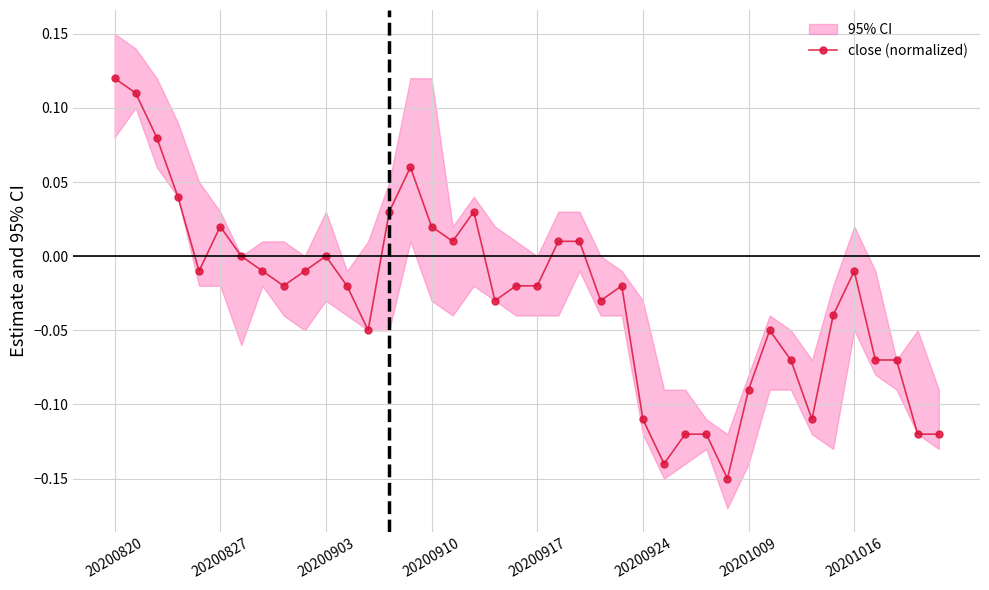

True or false: close (normalized) has more than 1 points higher than both neighbors.

True